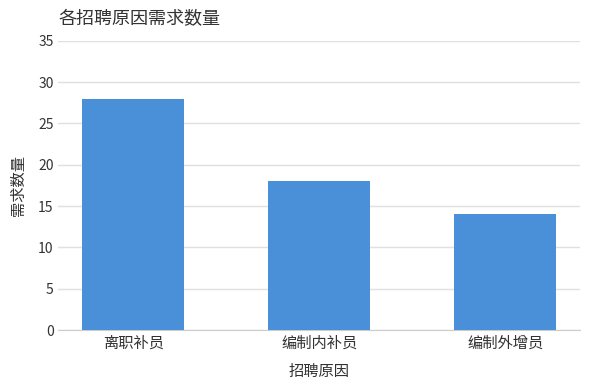

Reading left to right, list all the values displayed in this chart.

离职补员=28	编制内补员=18	编制外增员=14